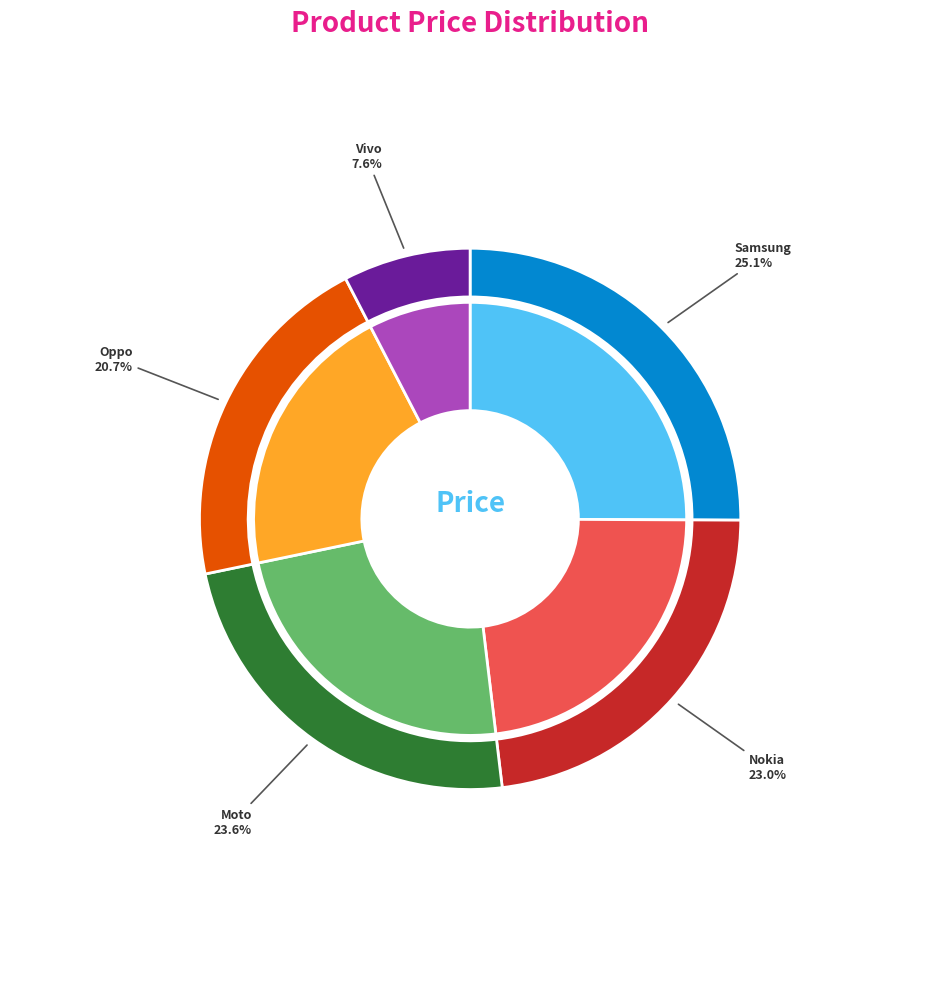

What is the largest slice in the pie chart?

Samsung